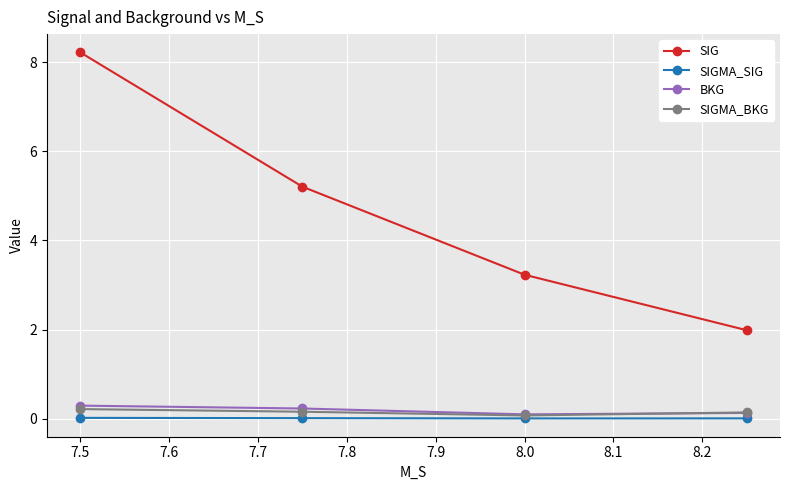

True or false: SIGMA_SIG has more than 2 interior local peaks.

False